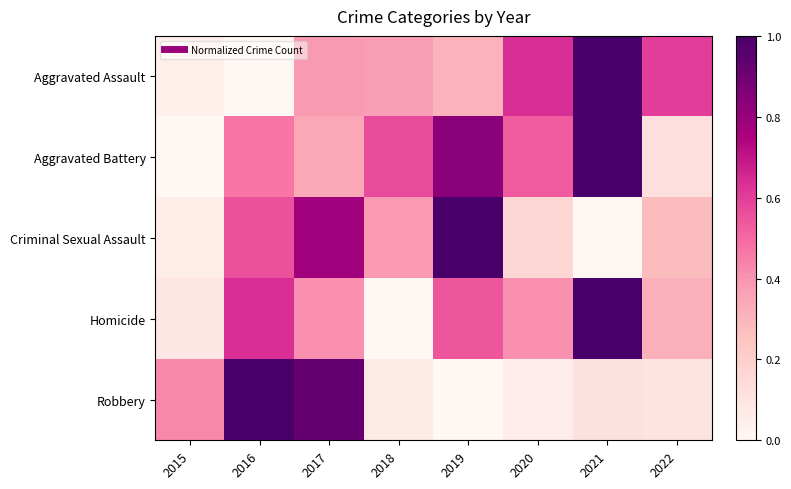

Which series has the largest range (max minus min)?

Aggravated Assault